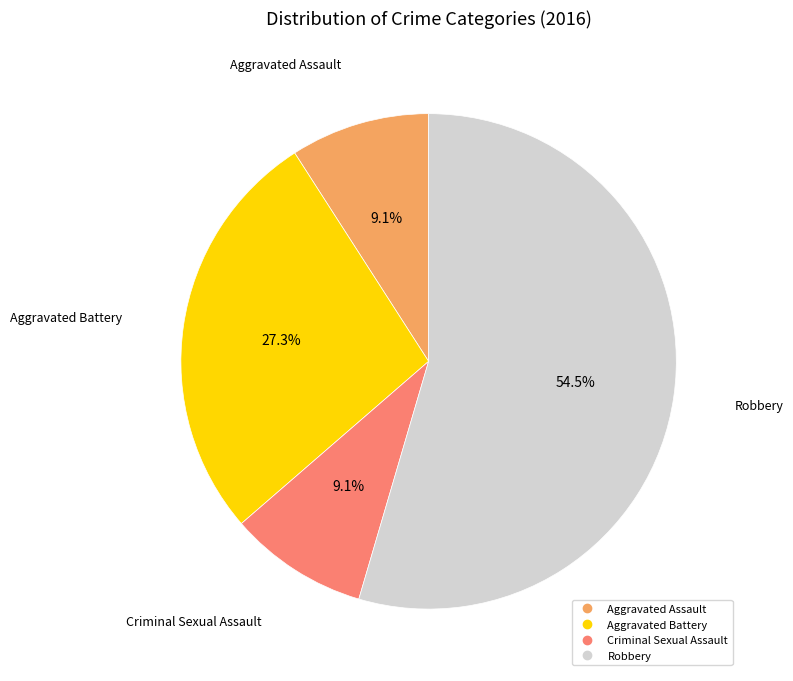

What is the largest slice in the pie chart?

Robbery